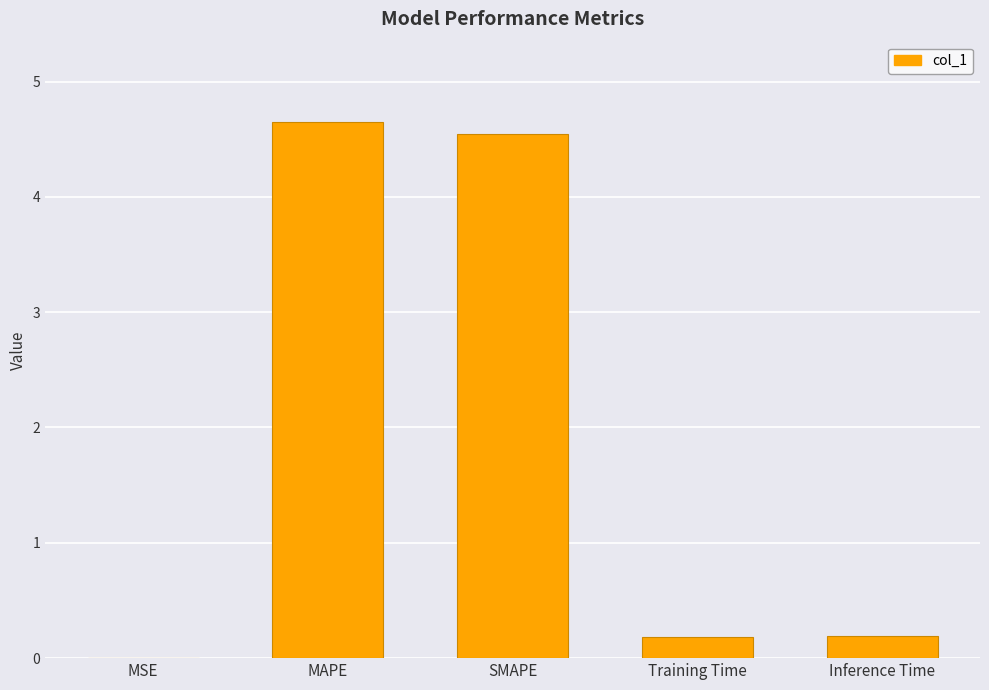

The value at Training Time is 0.2. True or false?

True